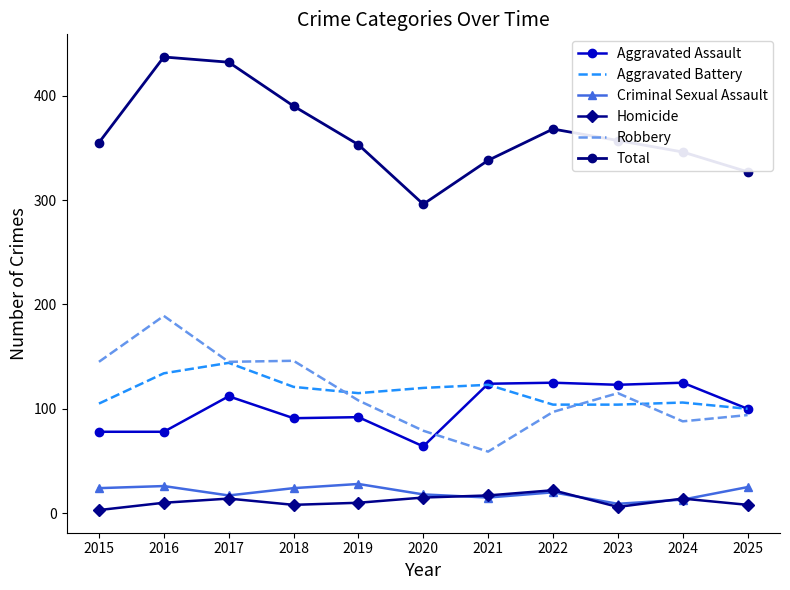

What is the highest value of the Homicide series?

22